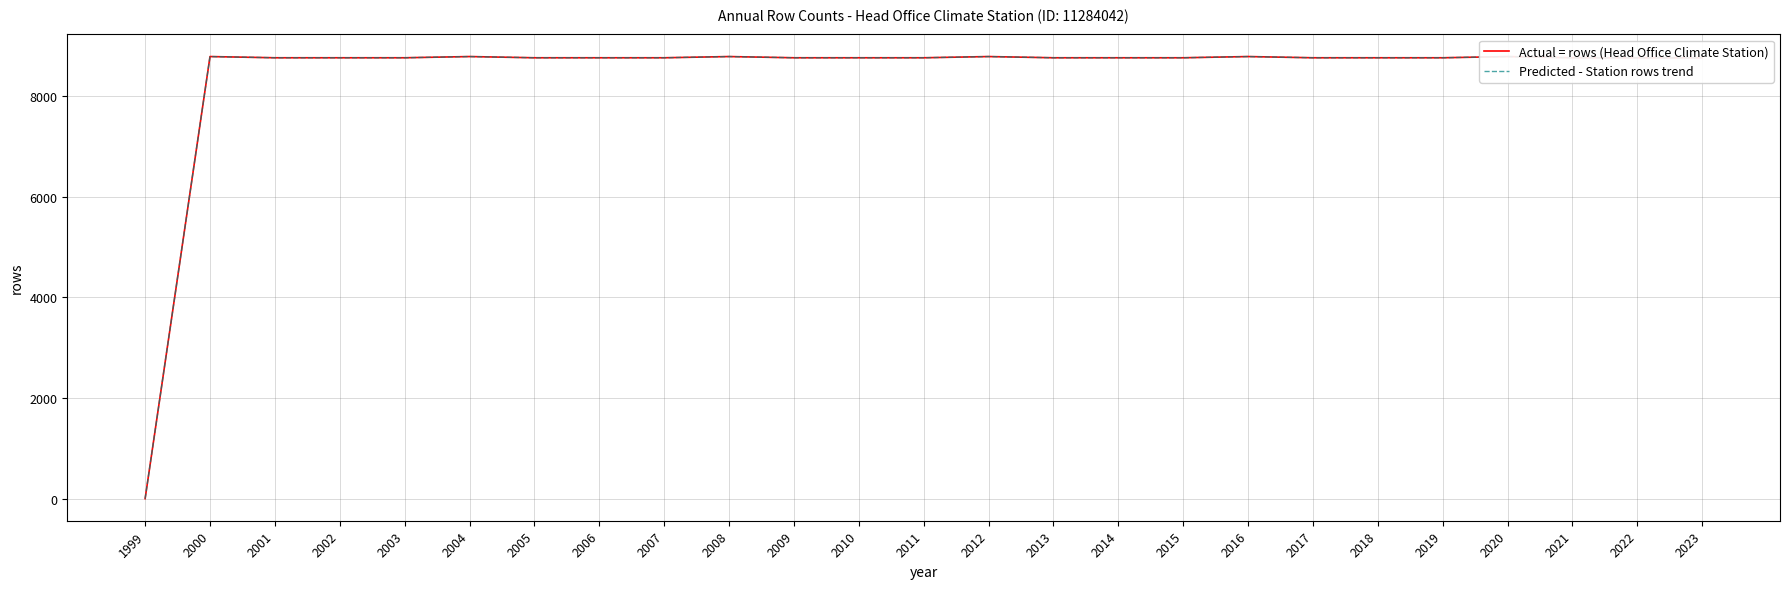

What is the average value of the Predicted - Station rows trend series?

8415